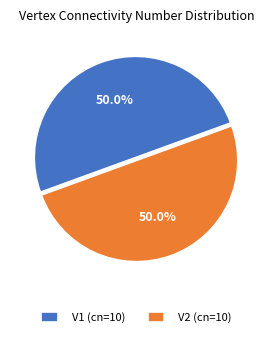

What percentage is NOT represented by V2 (cn=10)?

50.0%